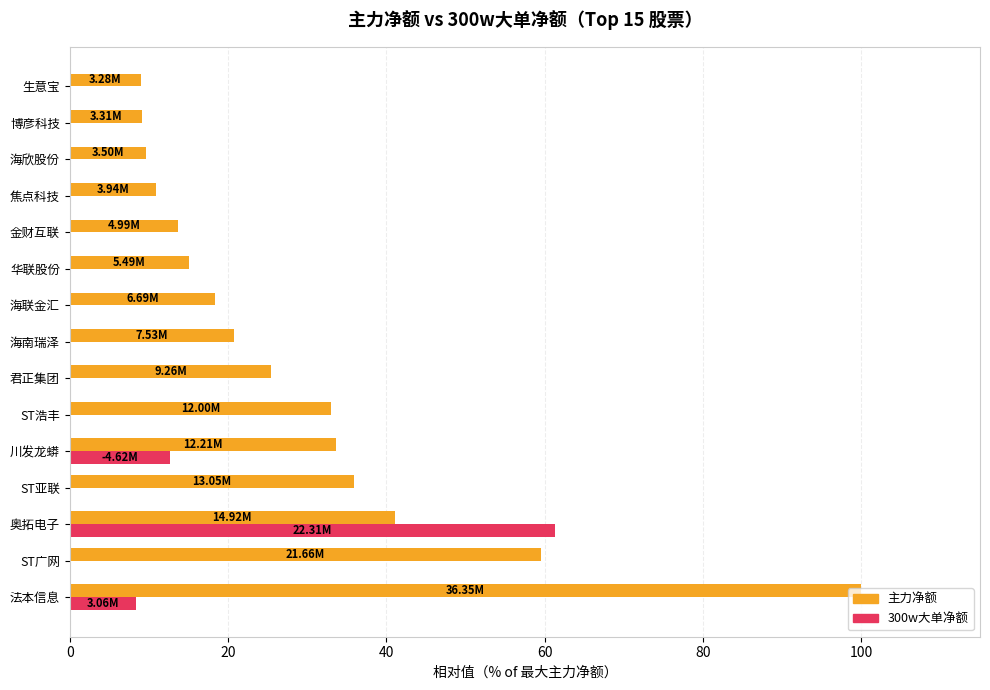

Which series has the largest total across all categories?

主力净额